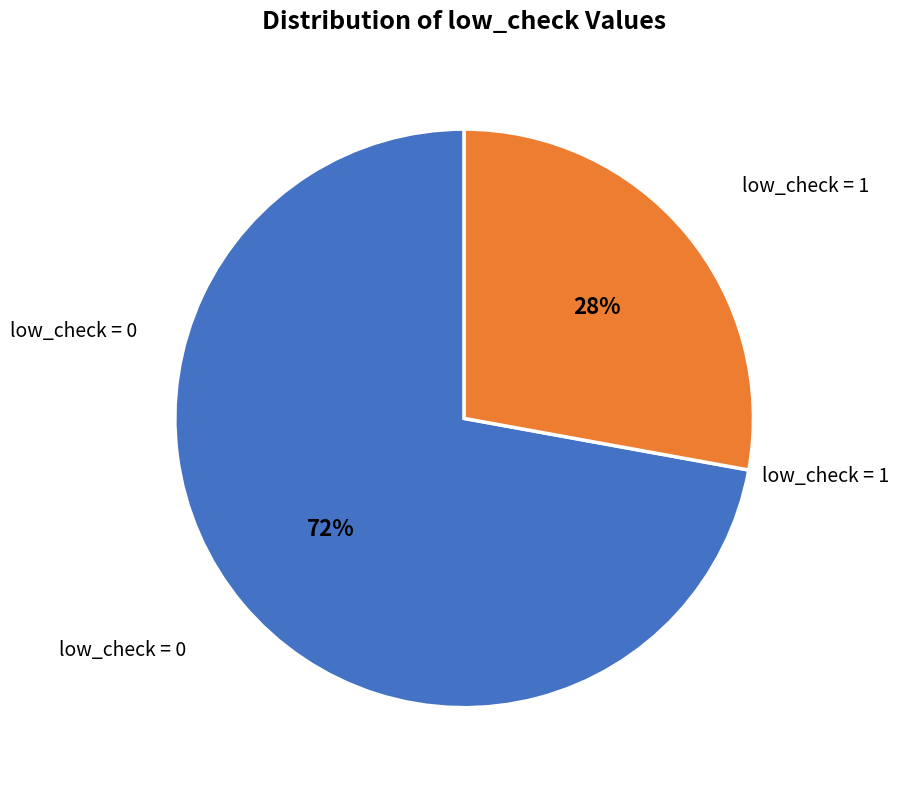

To the nearest percent, what is the average slice percentage?

50%